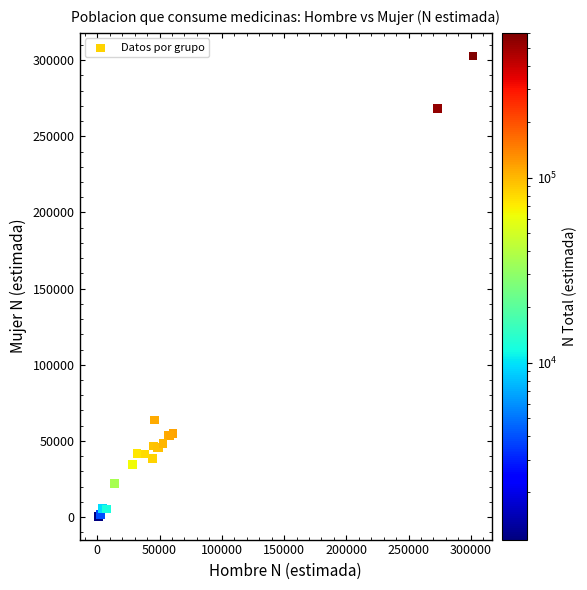

What Y value in the scatter plot is closest to 151570?

63674